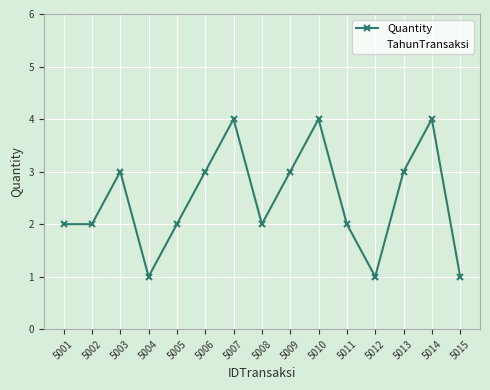

How many values in the TahunTransaksi series exceed 2021?

5